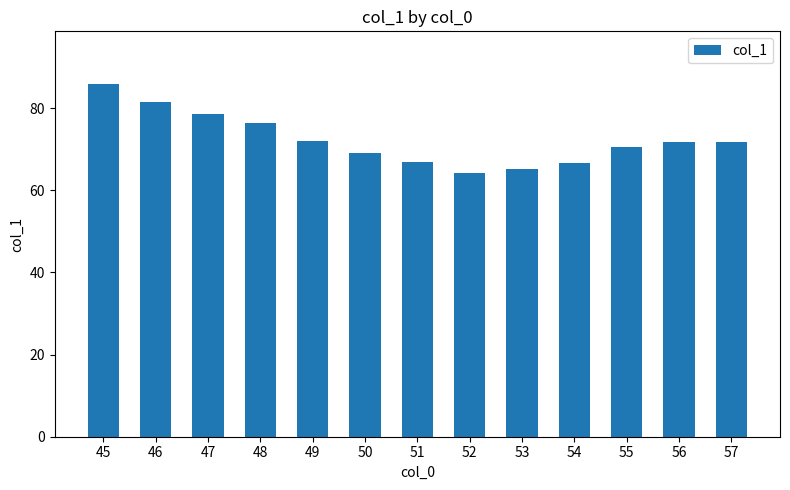

What is the minimum value shown in the chart?

64.1